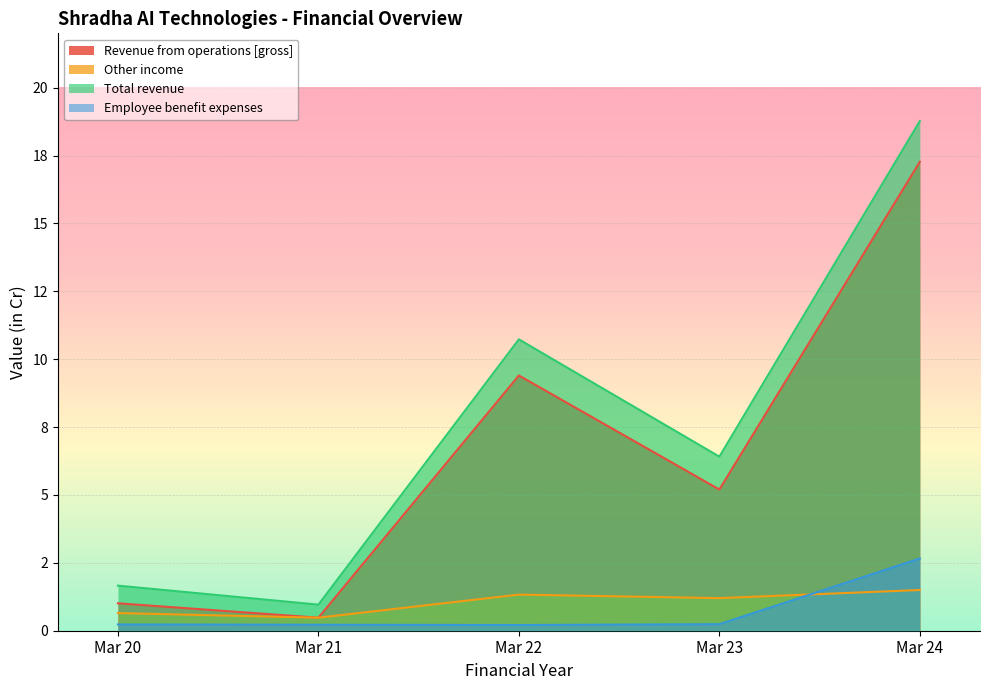

At which category does the chart reach its minimum across all series?

Mar 22